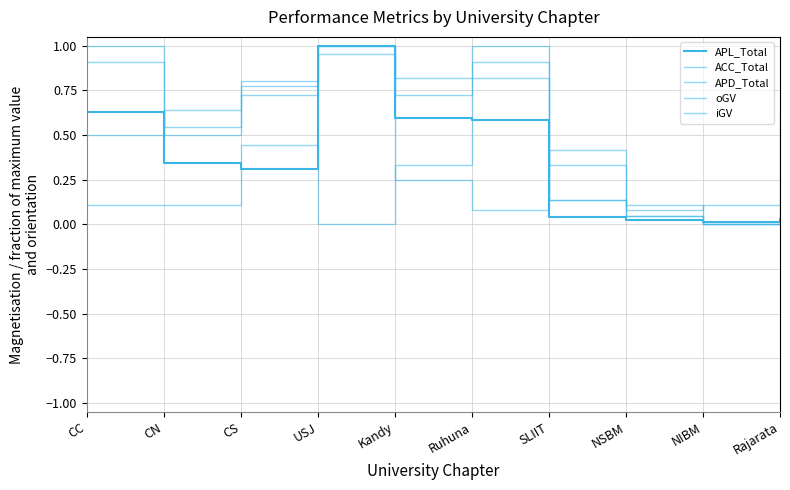

How many lines are shown in the chart?

5